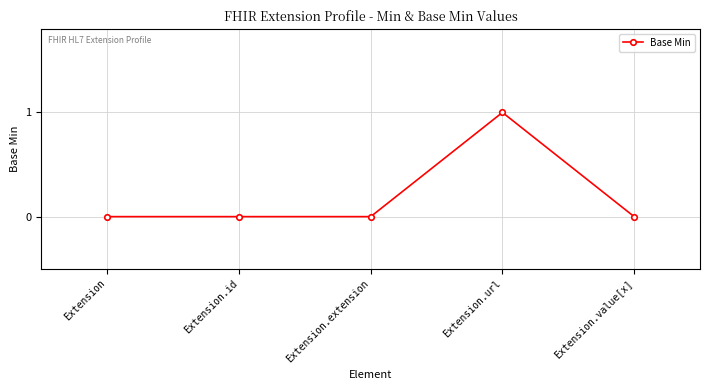

What is the label of the 2nd point from the right?

Extension.url